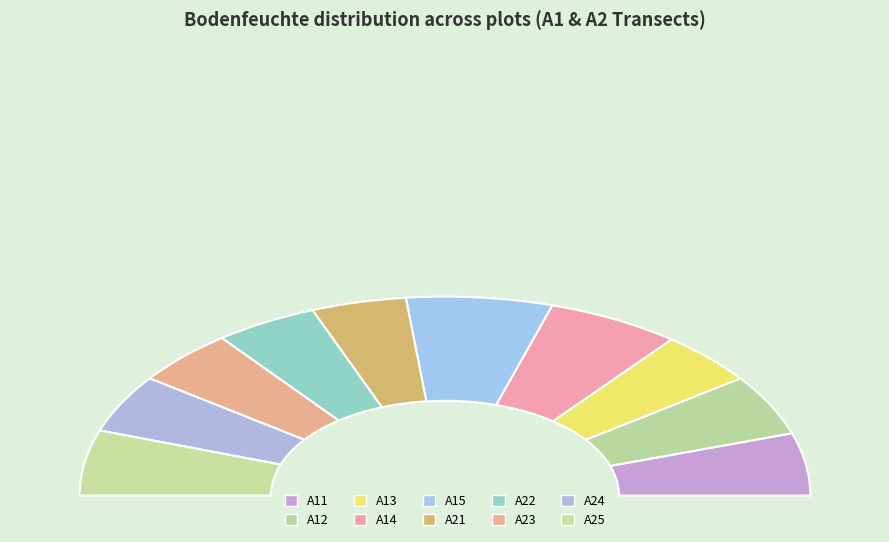

To the nearest percent, what percentage of the pie is A22?

9%